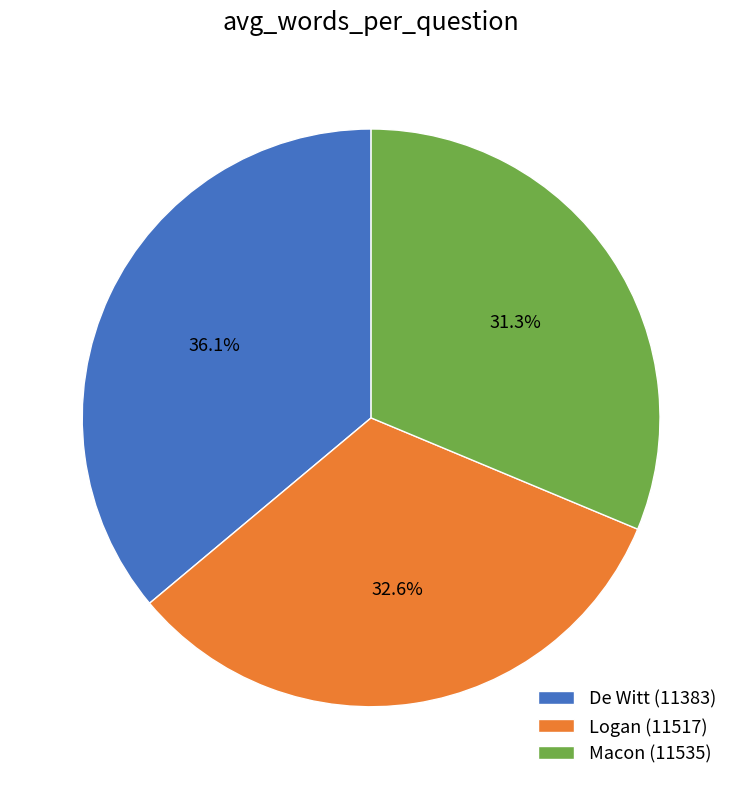

What percentage is NOT represented by De Witt (11383)?

63.9%